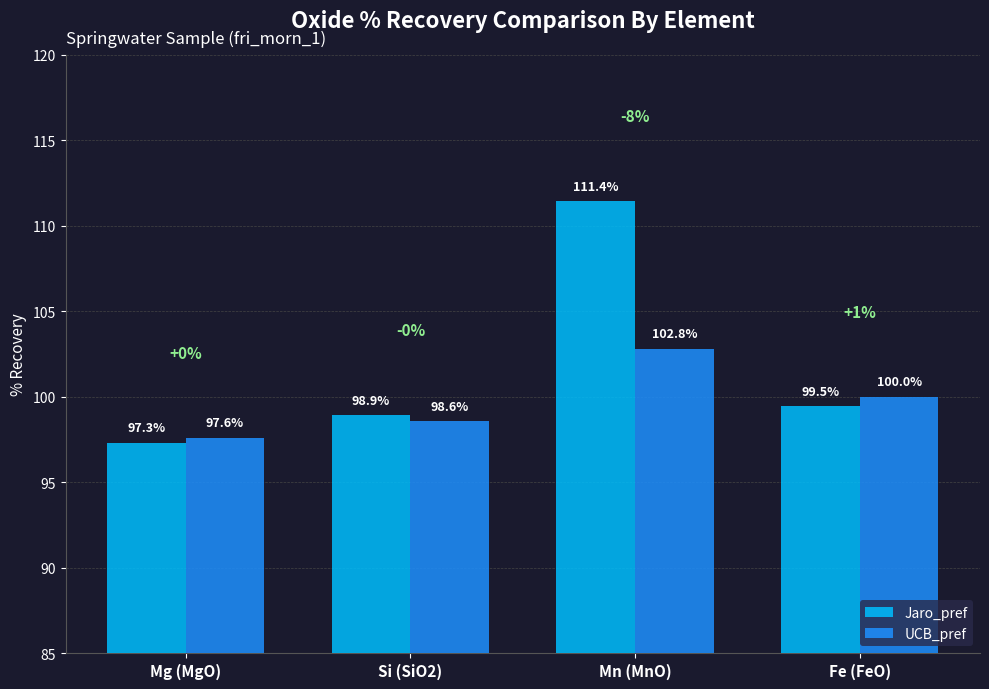

Is the value of UCB_pref at Mn (MnO) greater than the value of Jaro_pref at Mn (MnO)?

No